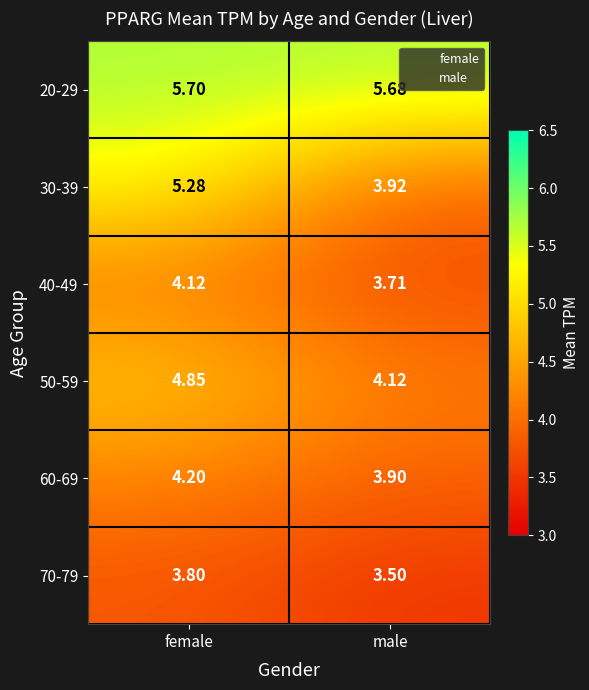

At which label is 40-49 closest to 3?

male